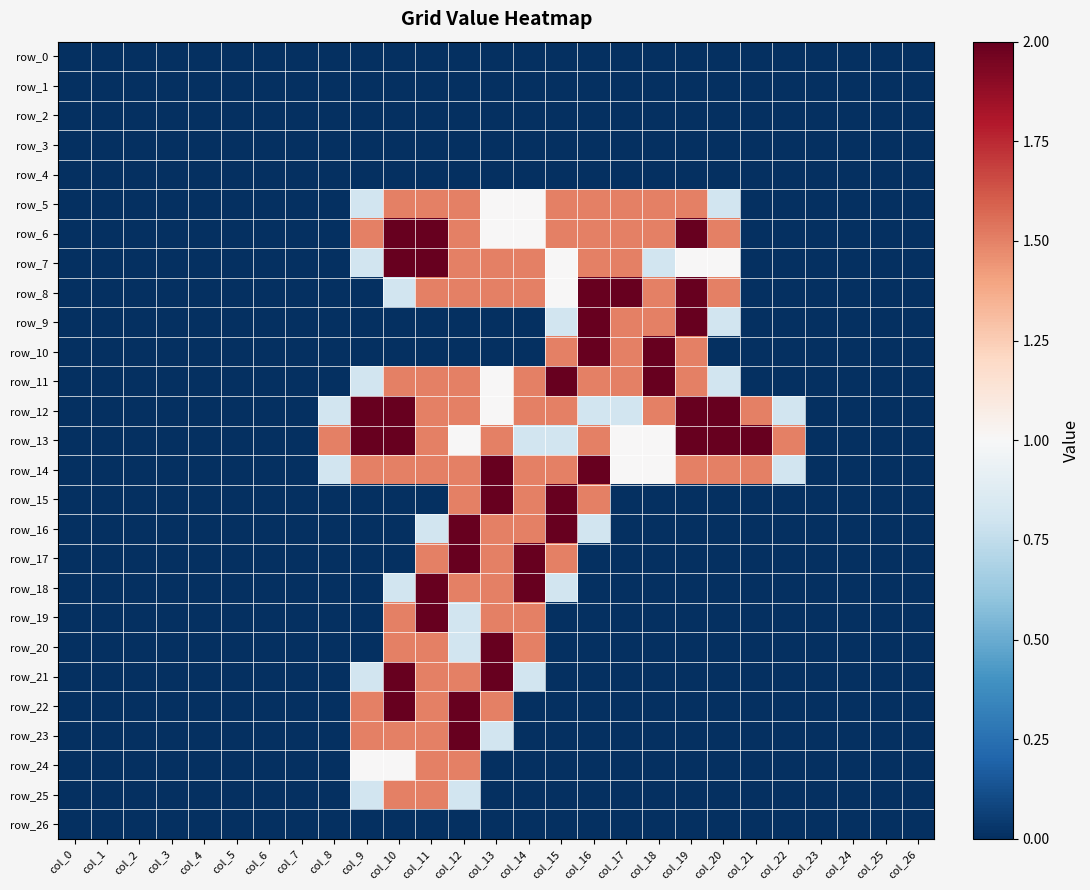

At which category is the sum across all series the highest?

col_11